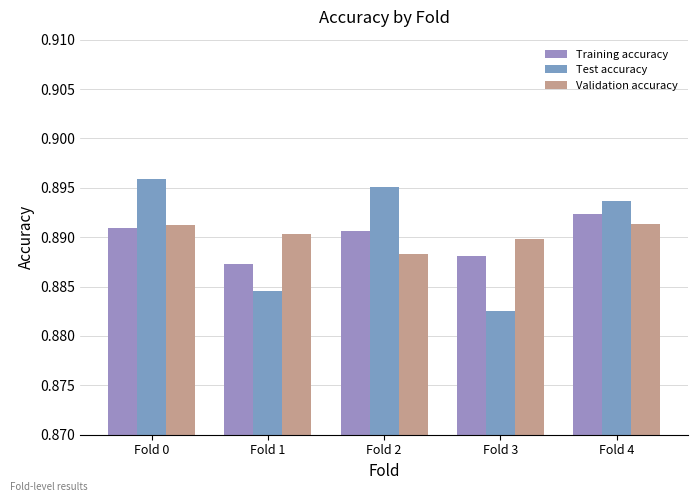

The value of Test accuracy at Fold 0 is 0.5. True or false?

False